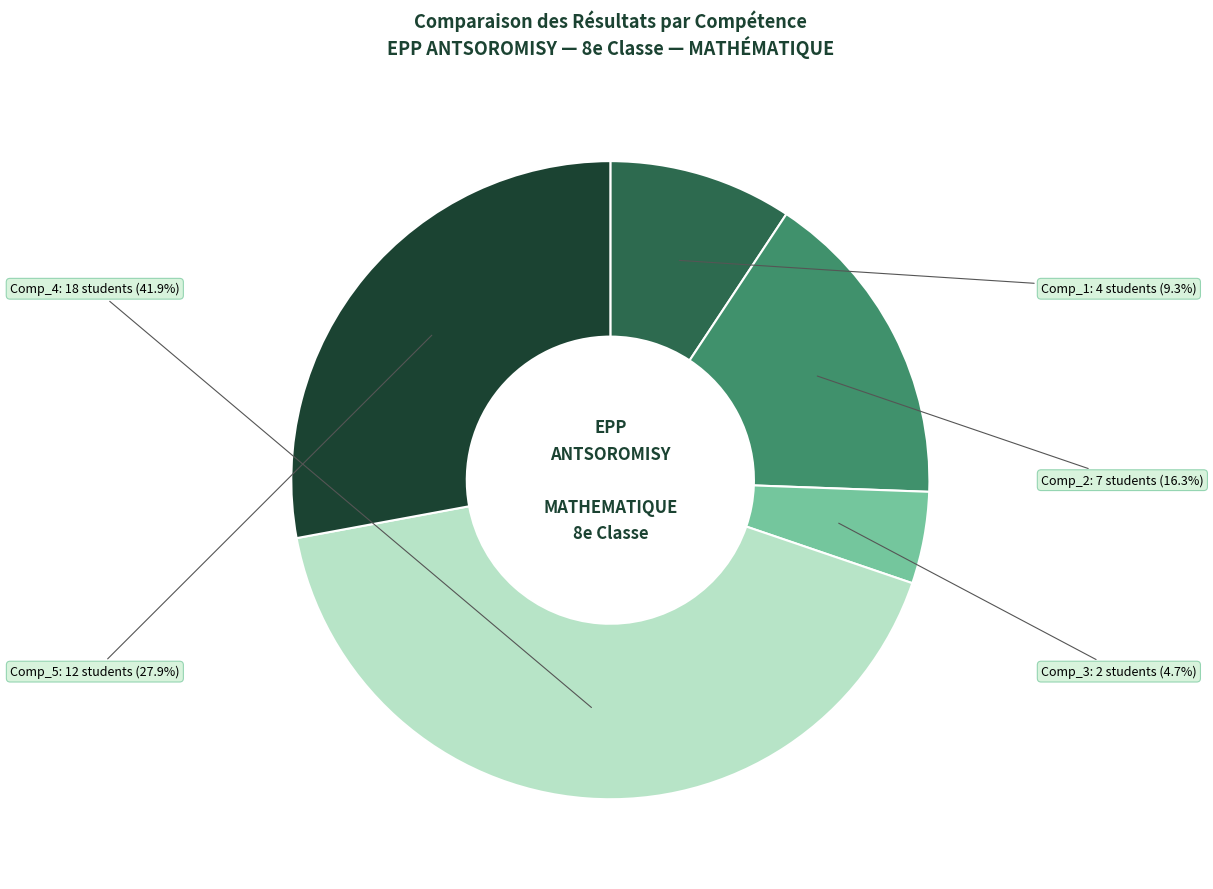

Which has a higher value, Comp_2 or Comp_5?

Comp_5